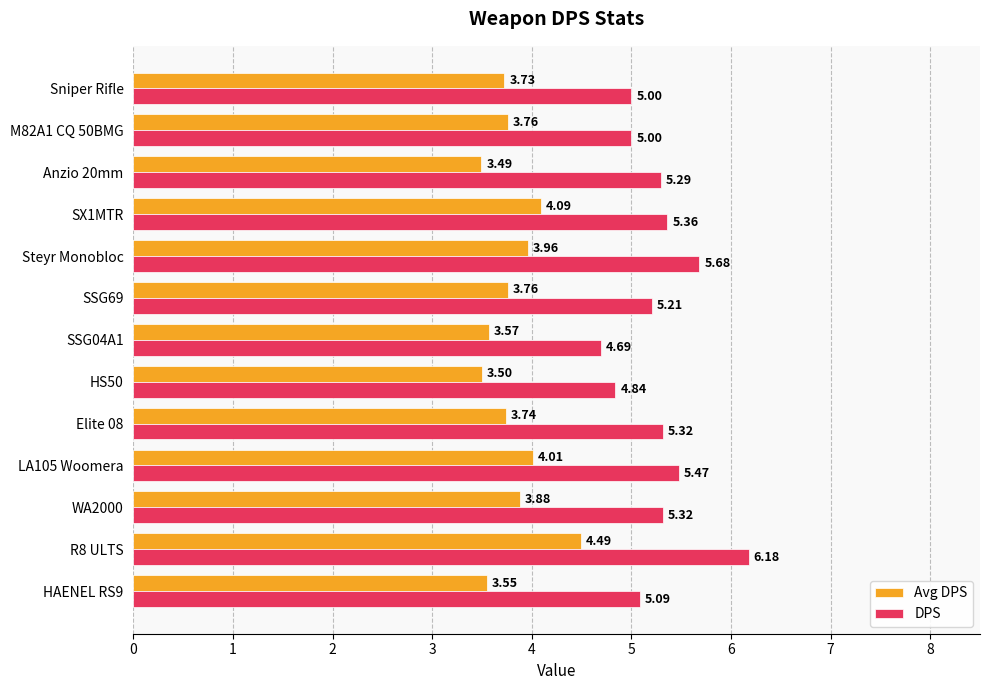

Which series has the largest total across all categories?

DPS